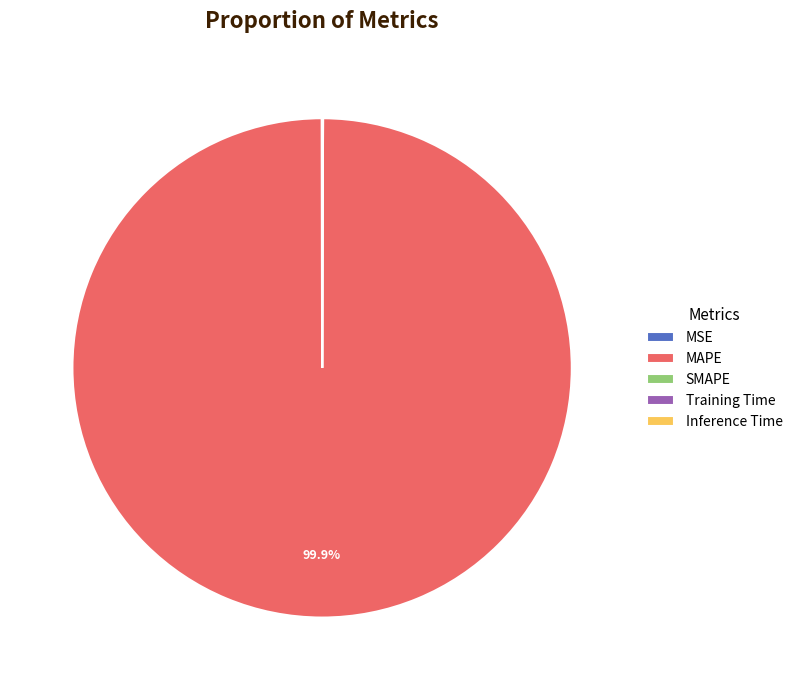

How much of the chart is everything except MAPE?

0.1%